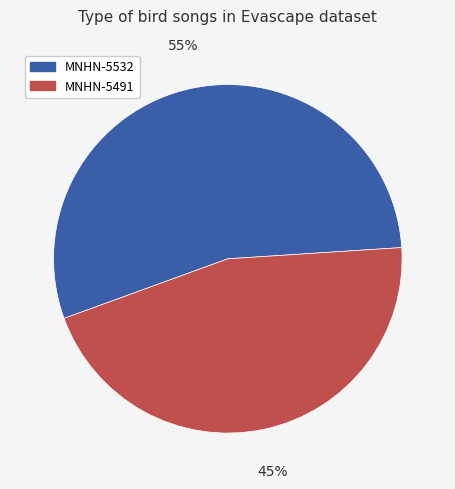

Count the number of slices in the pie.

2